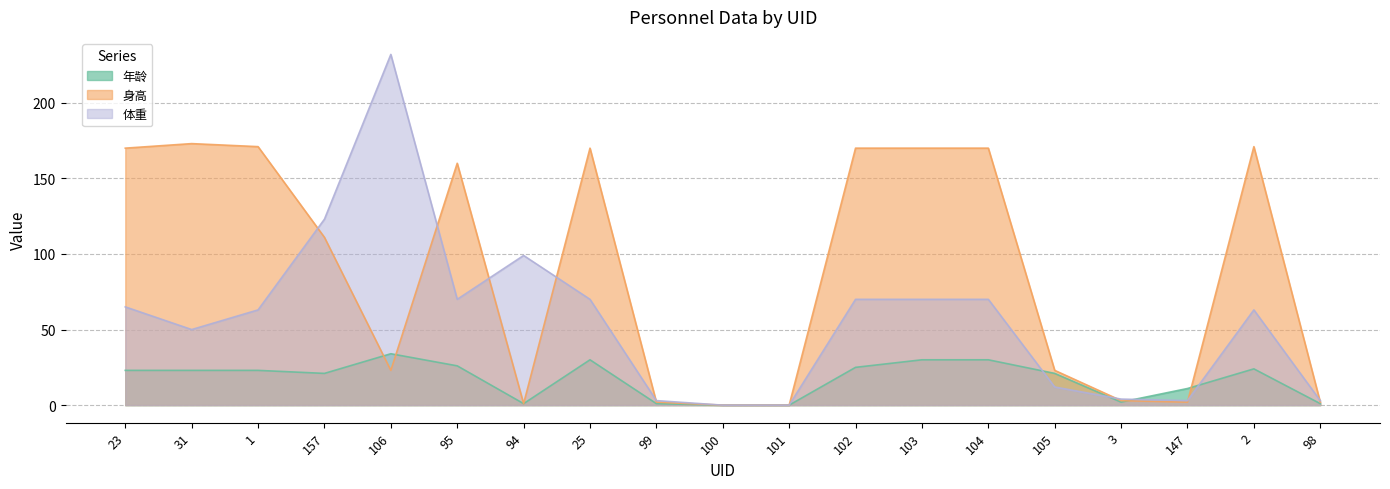

Is it true that 身高 equals 16 at 106?

False